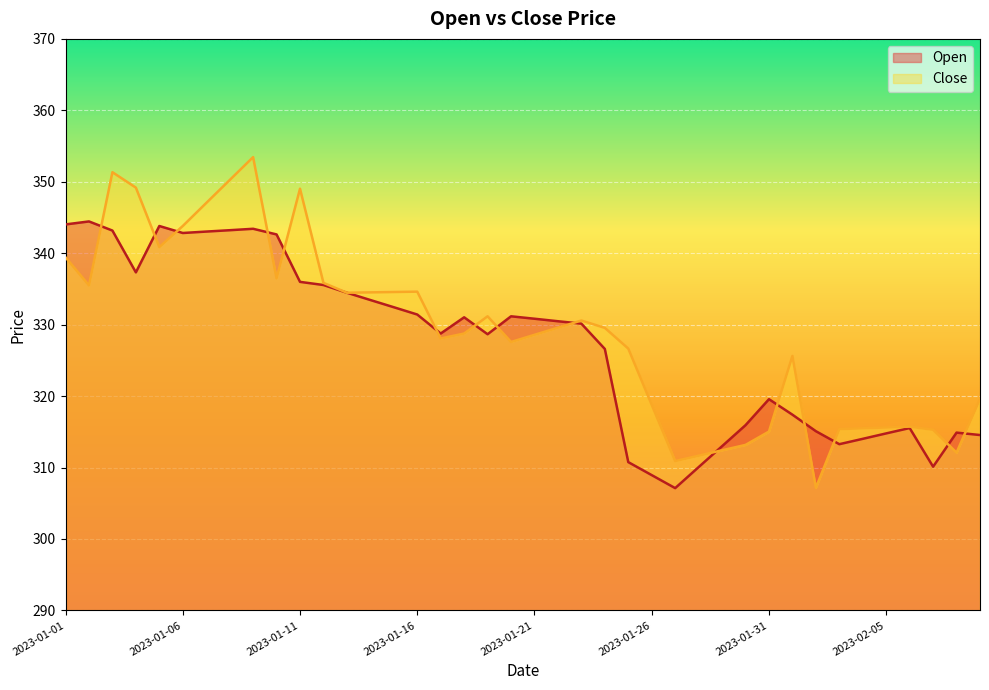

How many series are shown in this chart?

2